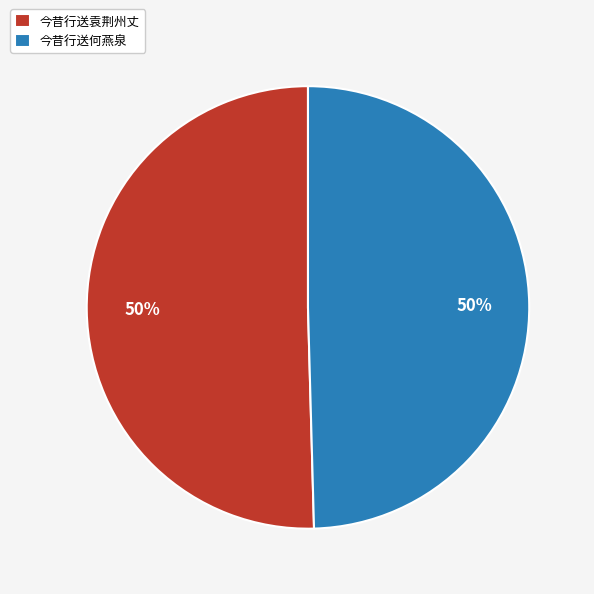

True or false: 今昔行送袁荆州丈 accounts for 42% of the total.

False